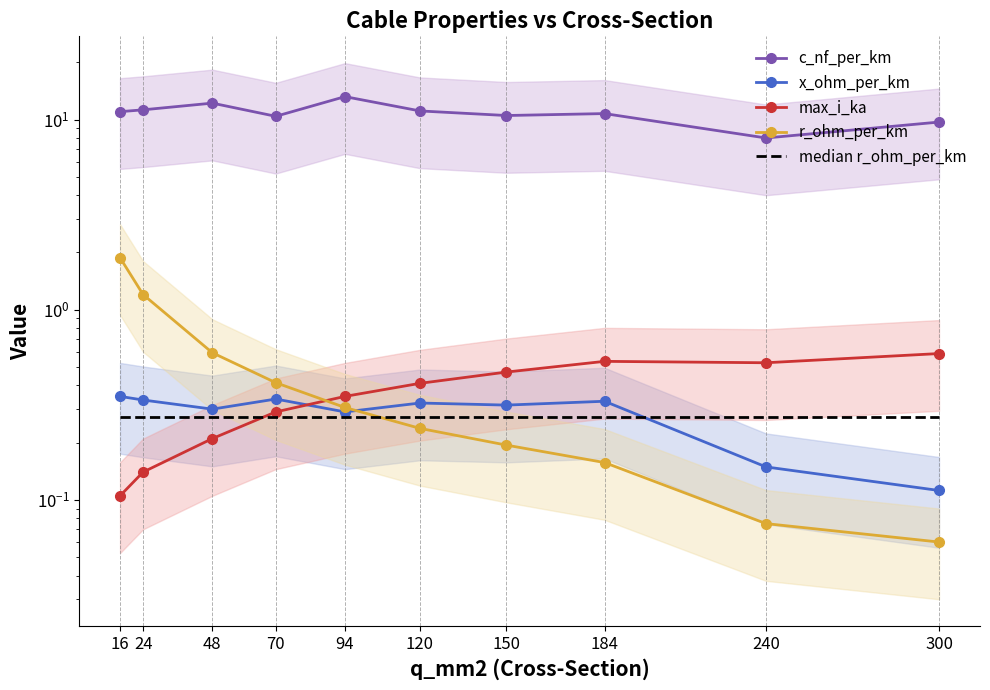

What is the highest value of the c_nf_per_km series?

13.2